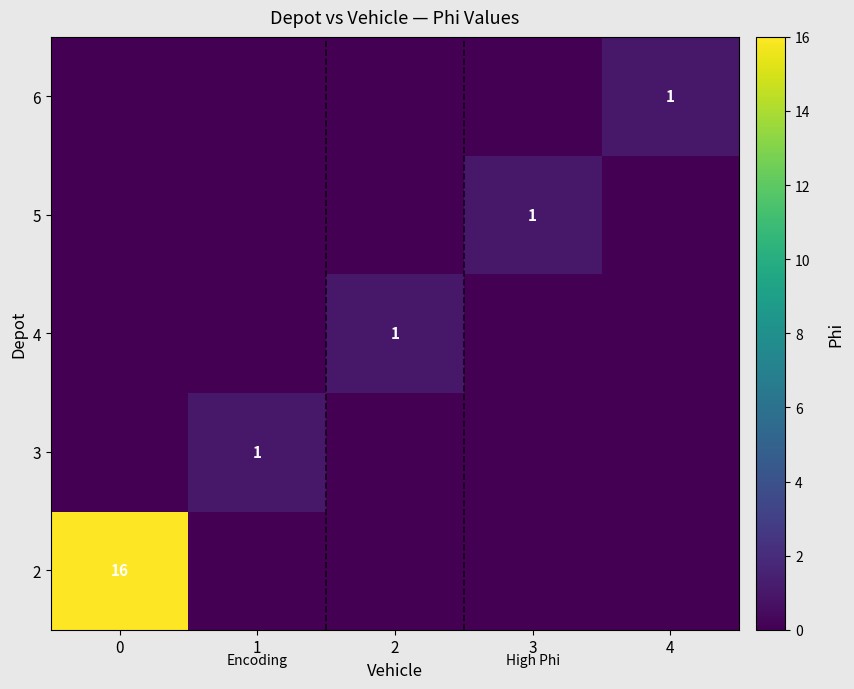

Is it true that 3 equals 1 at 1?

True